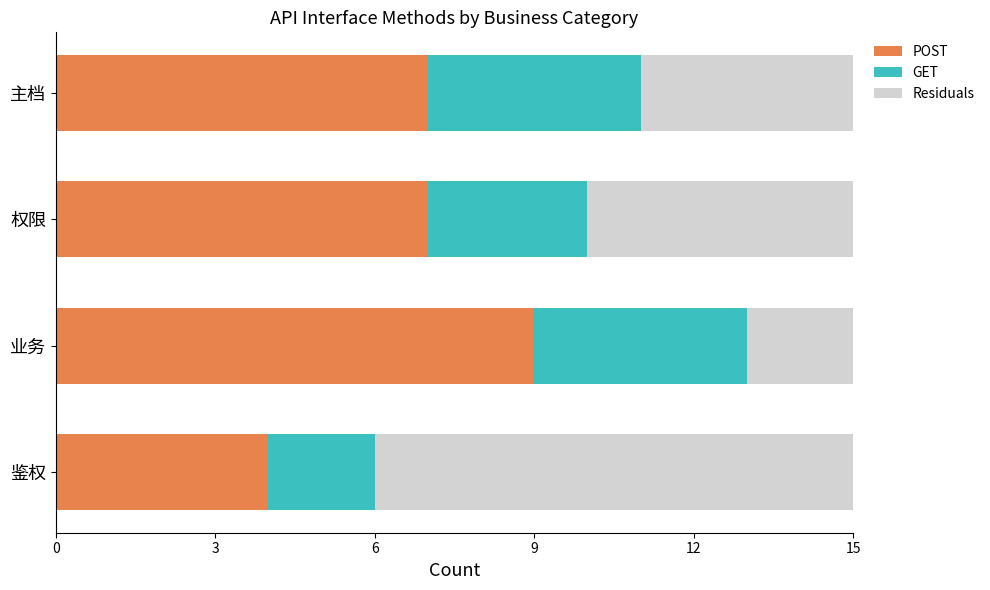

What is the maximum value for POST?

9